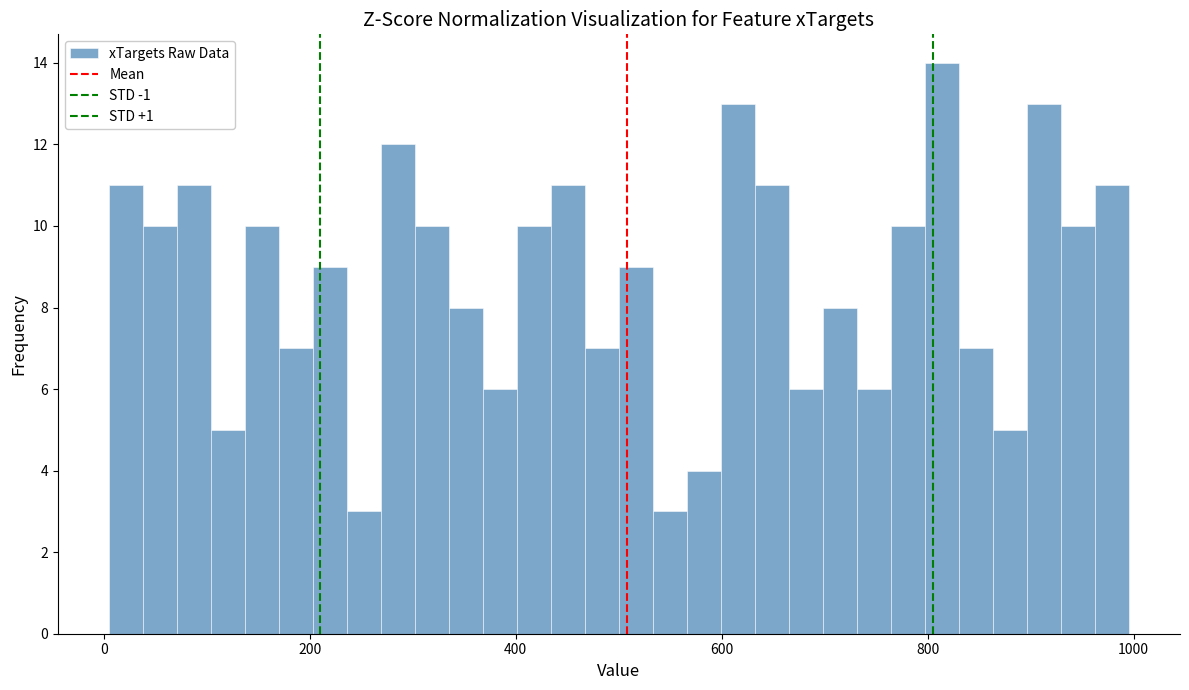

Read against the x-axis, roughly where is the centre of the tallest bar?

820